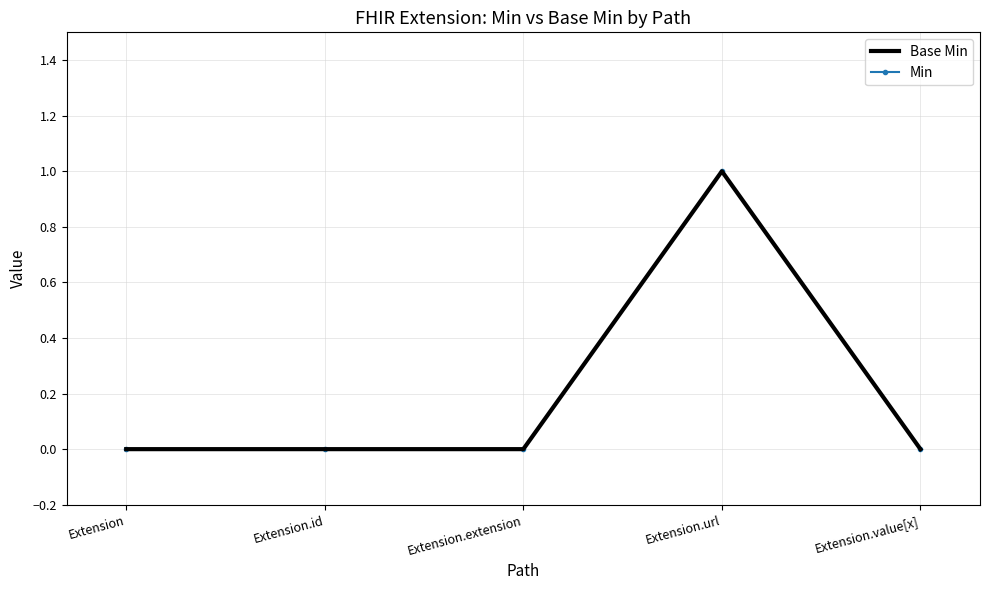

Reading right to left, list all the values displayed in this chart.

Base Min: Extension.value[x]=0	Extension.url=1	Extension.extension=0	Extension.id=0	Extension=0
Min: Extension.value[x]=0	Extension.url=1	Extension.extension=0	Extension.id=0	Extension=0